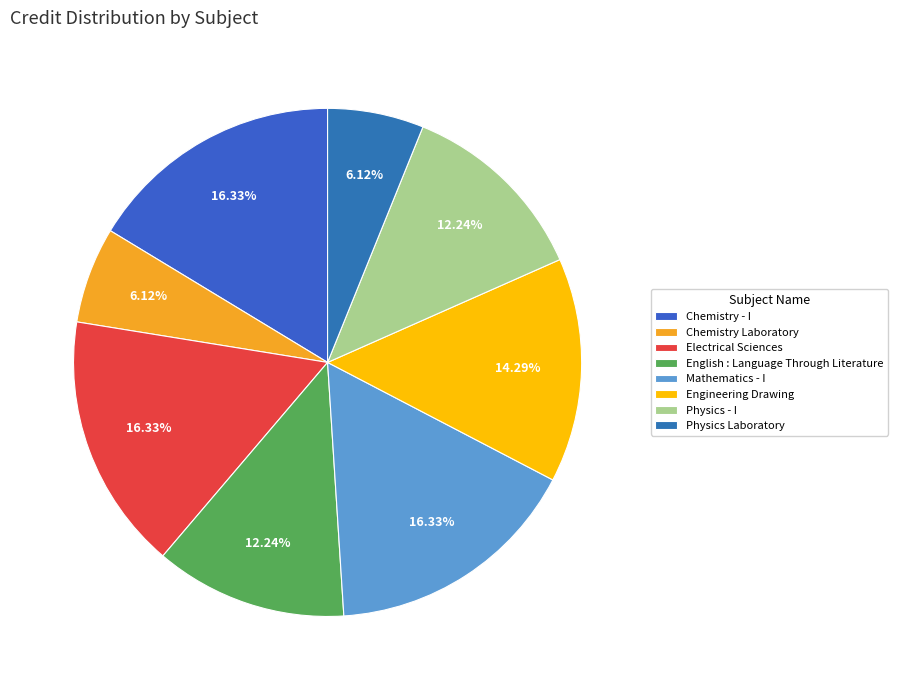

Count the number of slices in the pie.

8